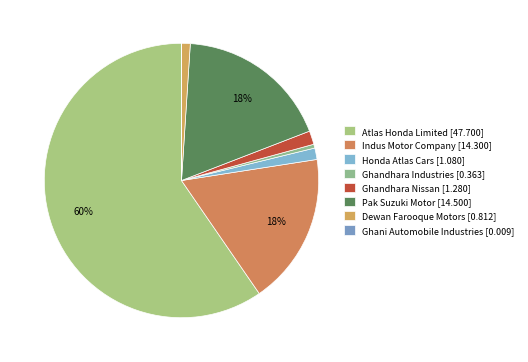

The Ghandhara Industries slice represents 0% of the pie. True or false?

True